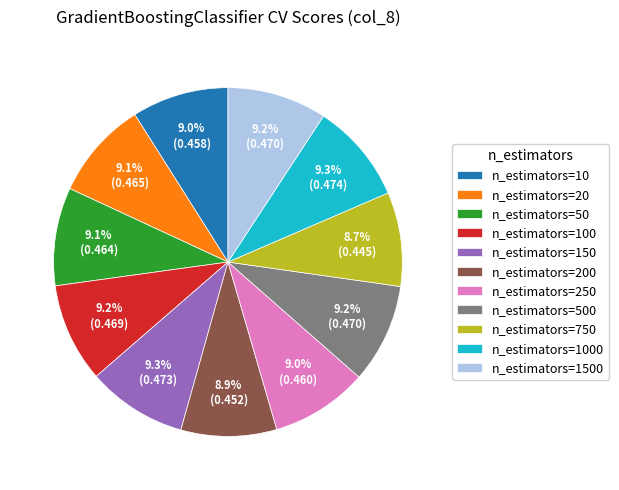

What percentage do n_estimators=100 and n_estimators=20 together represent?

18.3%